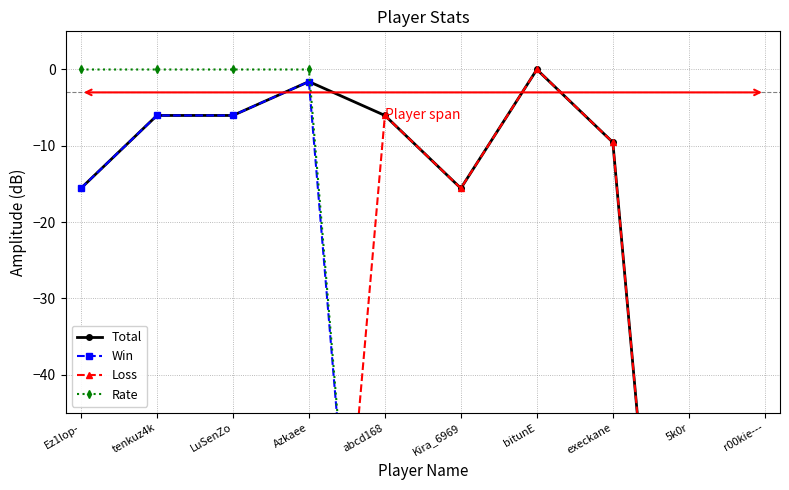

The Loss series shows -26.2 at Kira_6969. True or false?

False